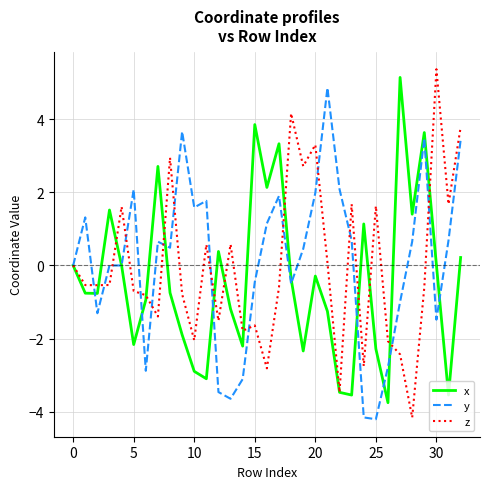

How many lines are shown in the chart?

3